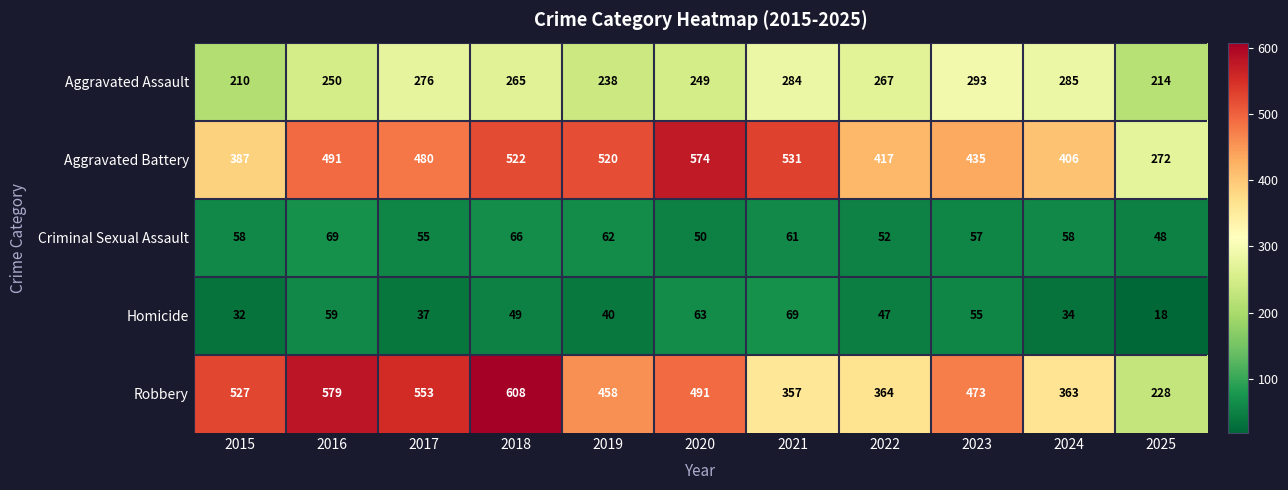

How many categories are shown in the chart?

11